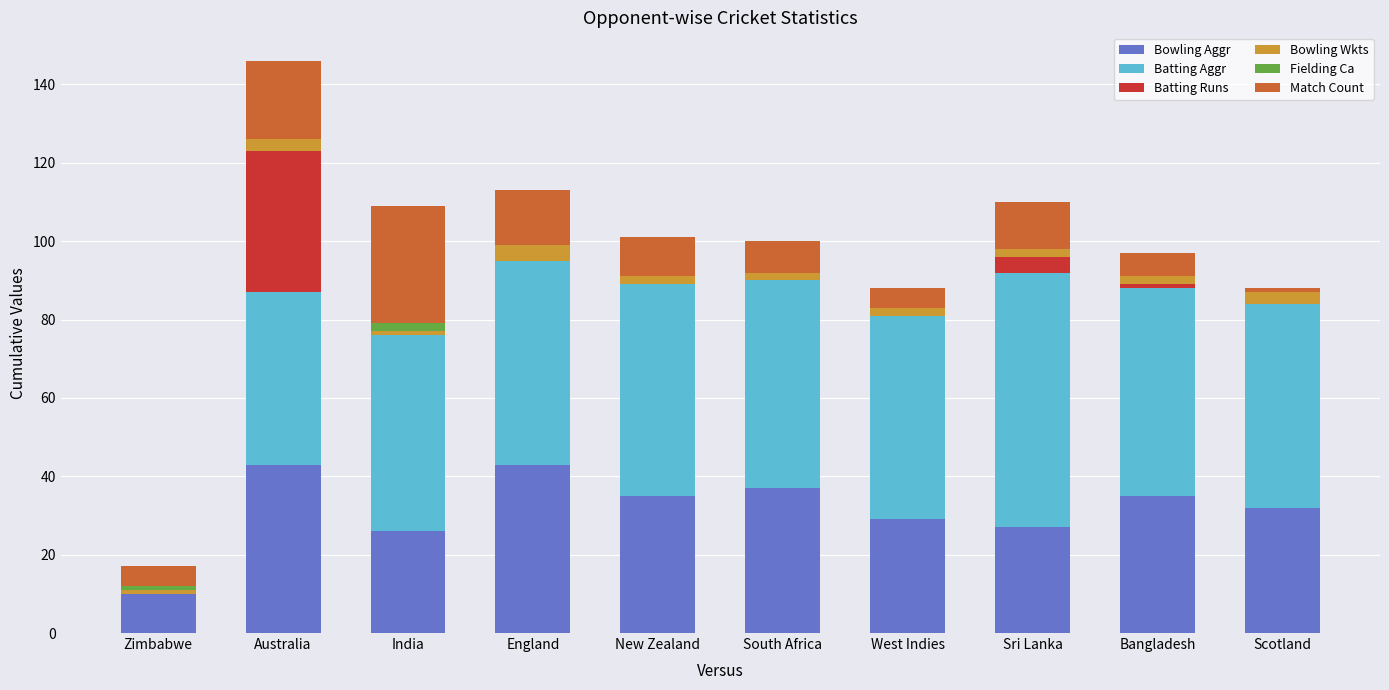

The Bowling Aggr series shows 35 at Bangladesh. True or false?

True